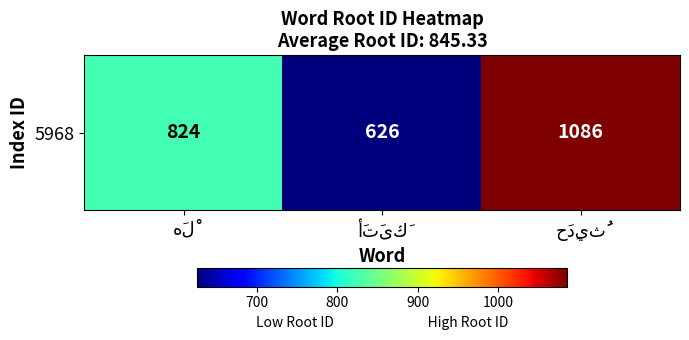

Reading left to right, list all the values displayed in this chart.

824	626	1086